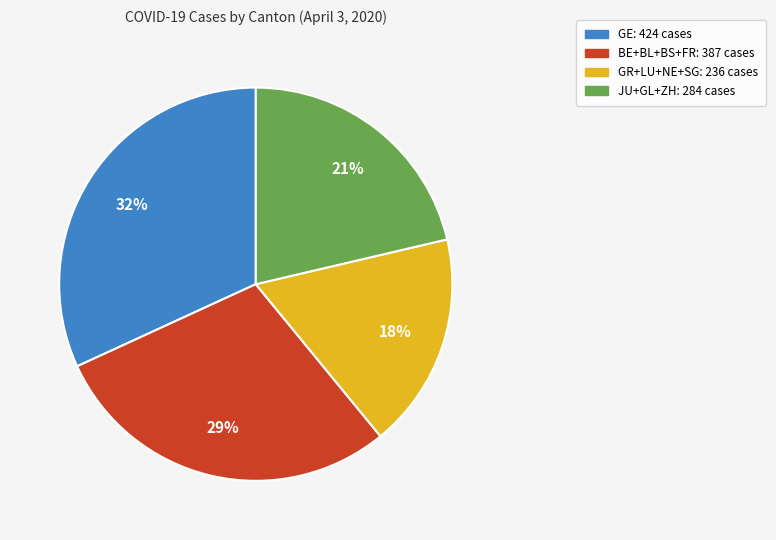

To the nearest percent, what is the difference between the largest and smallest slice percentages?

14%